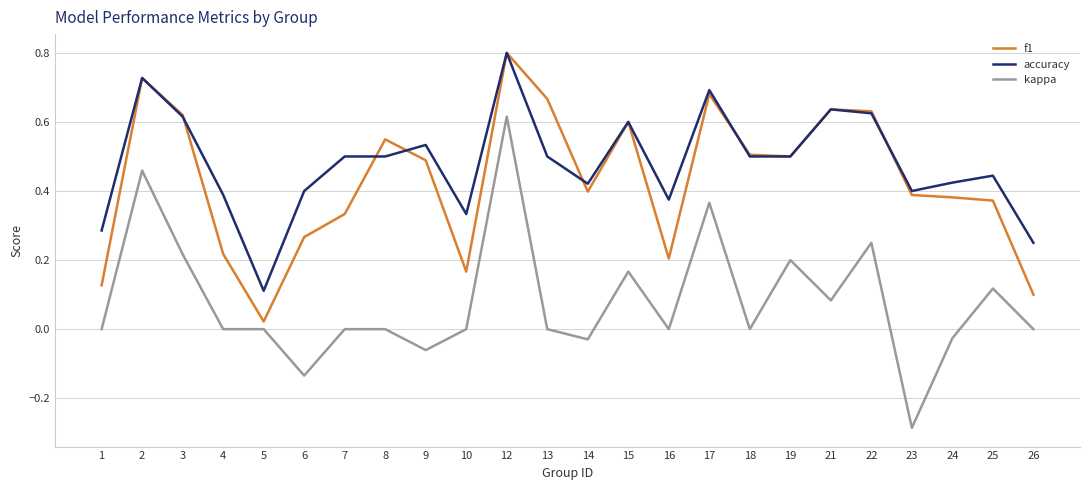

The value of kappa at 19 is 0.1. True or false?

False